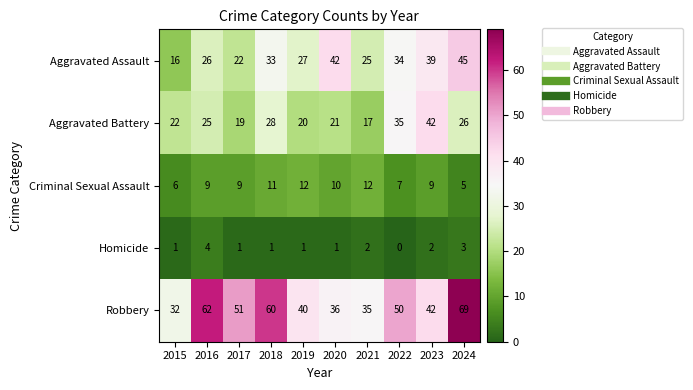

Which series has the largest total across all categories?

Robbery